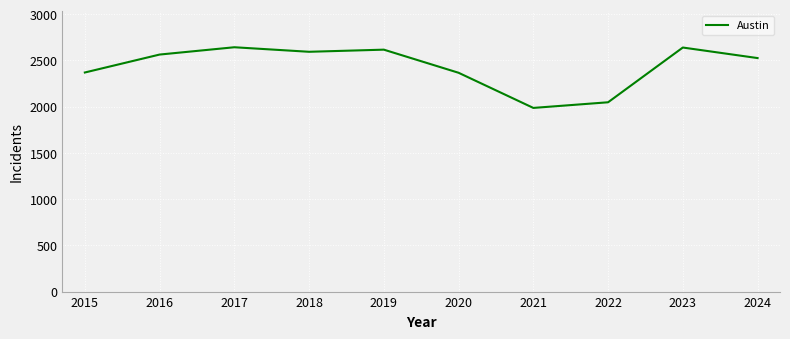

What is the difference between the maximum and minimum values?

656